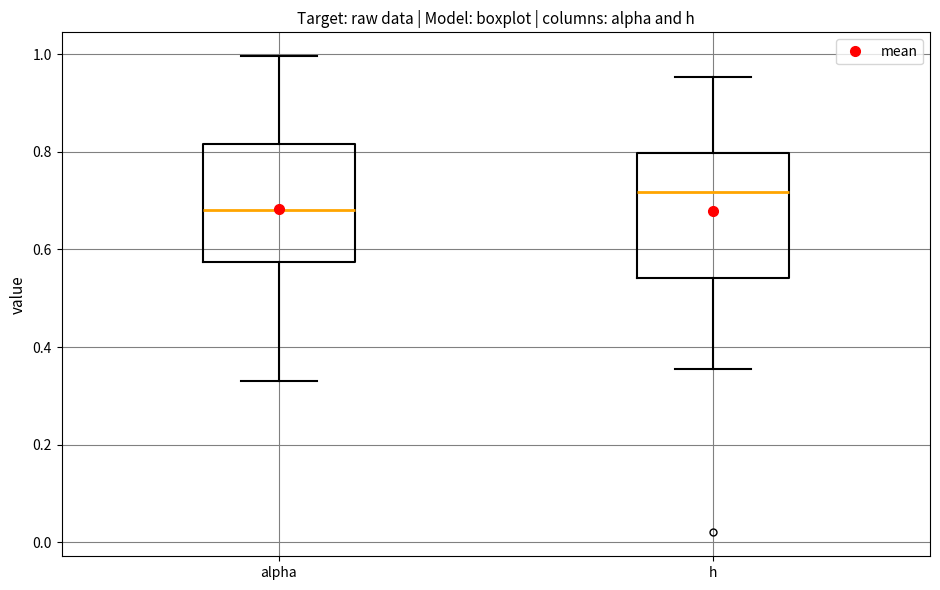

Reading left to right, transcribe this box plot: for each box, give where its median line is, the range the box spans, and where its two whiskers end, as read against the y-axis. The values are not printed on the chart, so give them approximately, as read against the axis.

alpha: median 0.68, box 0.58 to 0.82, whiskers 0.34 to 1.00
h: median 0.72, box 0.54 to 0.80, whiskers 0.36 to 0.96